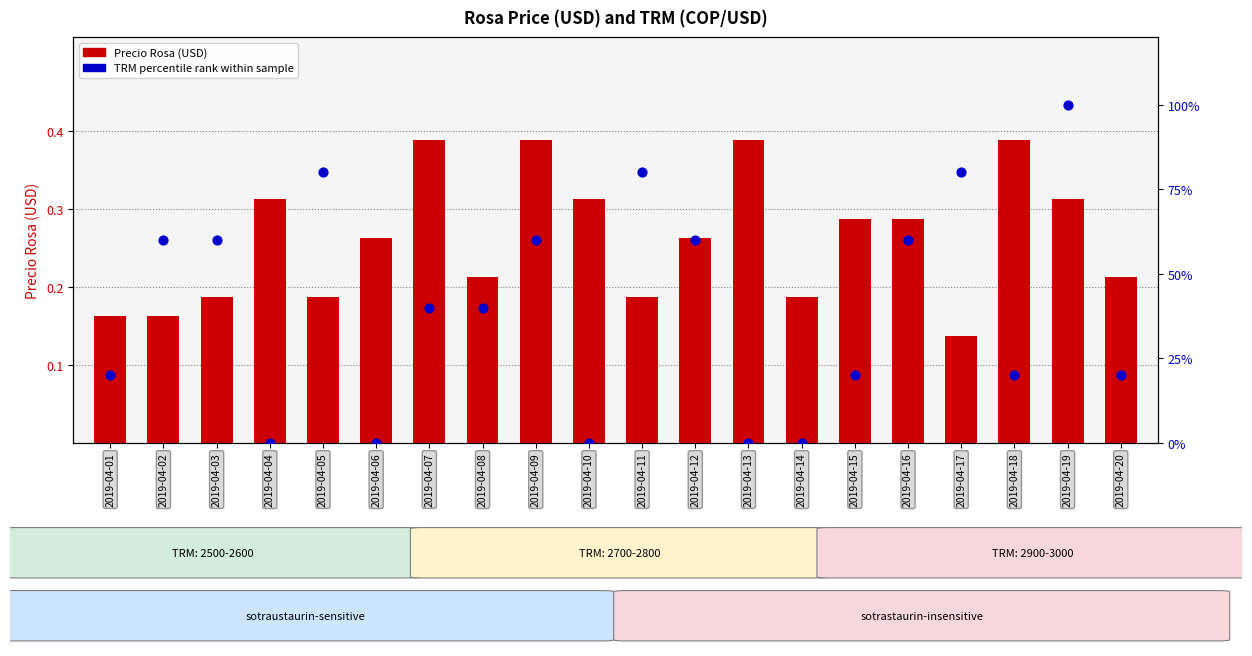

Which series reaches the maximum Y coordinate?

TRM percentile rank